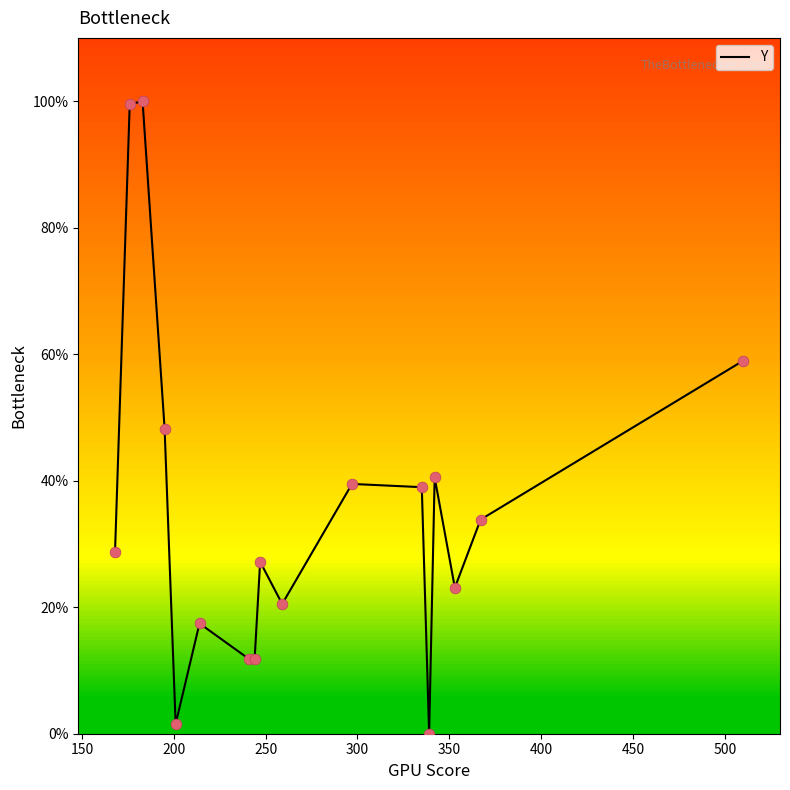

What is the maximum value shown in the chart?

100.0